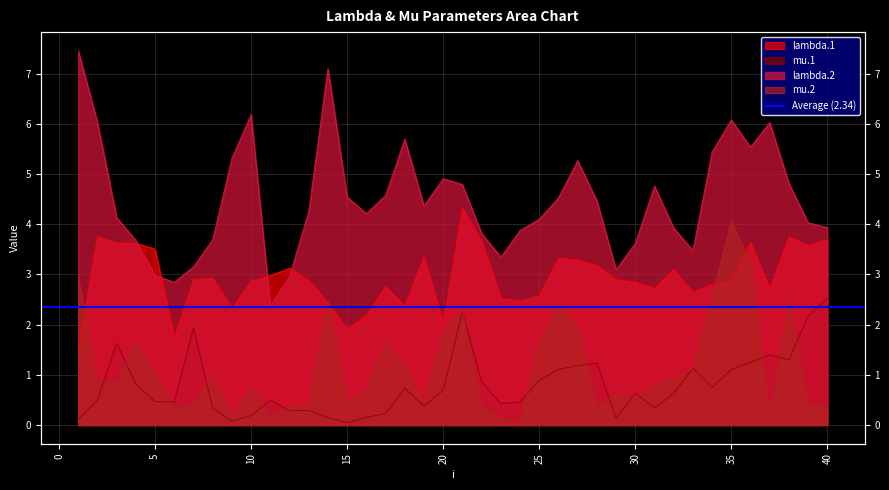

Rank the series at 13 from highest to lowest value.

lambda.2, lambda.1, mu.2, mu.1